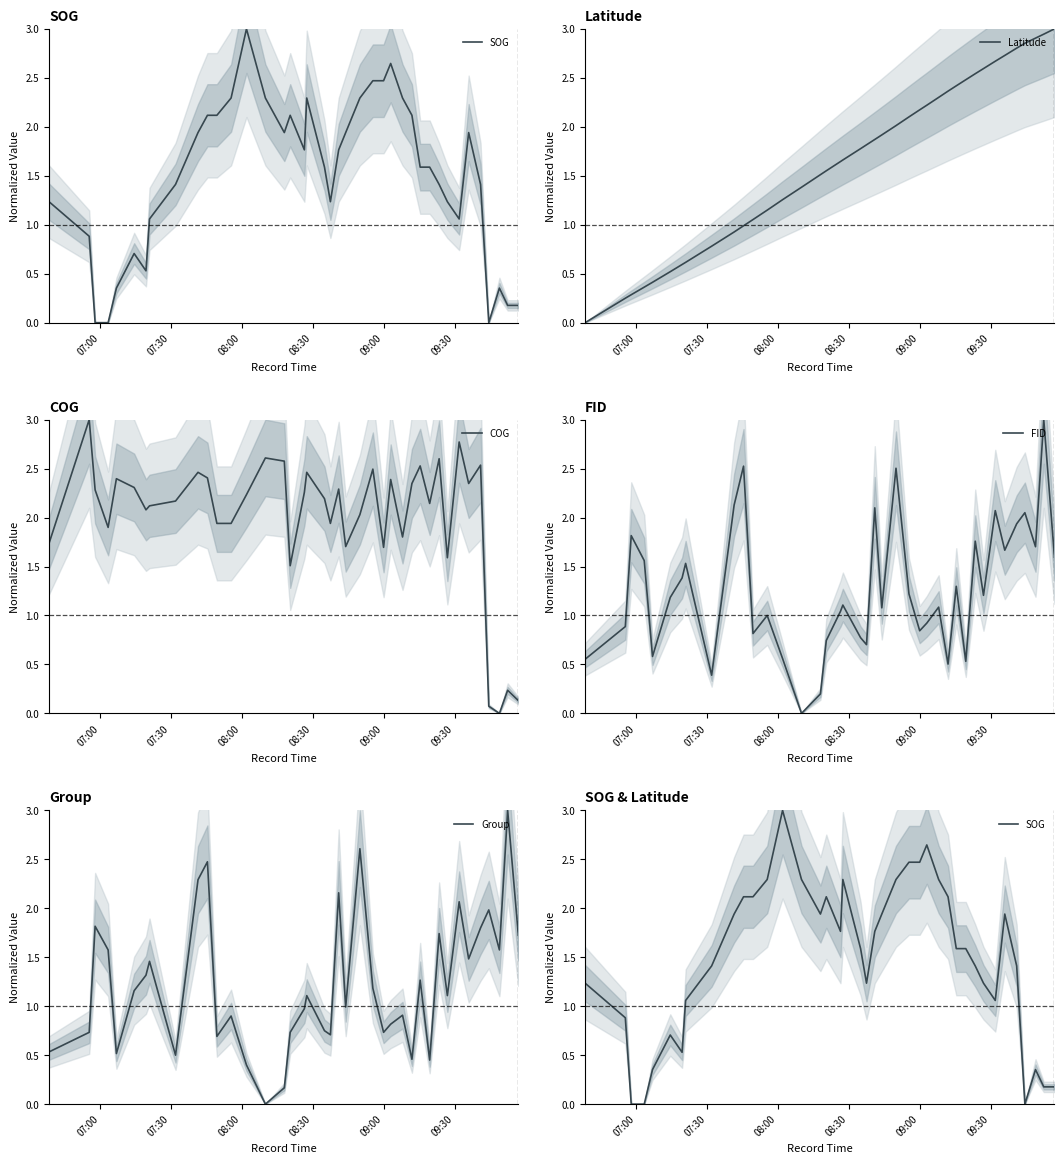

Reading right to left, transcribe all the data shown in this chart.

SOG: 0.2	0.2	0.4	0.0	1.4	1.9	1.1	1.2	1.4	1.6	1.6	2.1	2.3	2.6	2.5	2.5	2.3	1.9	1.8	1.2	1.6	2.3	1.8	2.1	1.9	2.3	3.0	2.3	2.1	2.1	1.9	1.4	1.1	0.5	0.7	0.4	0.0	0.0	0.9	1.2
Latitude: 3.0	2.9	2.9	2.9	2.8	2.7	2.7	2.6	2.5	2.5	2.4	2.4	2.3	2.2	2.2	2.1	2.0	1.9	1.9	1.8	1.8	1.7	1.6	1.6	1.5	1.4	1.3	1.1	1.1	1.0	0.9	0.8	0.6	0.6	0.5	0.4	0.4	0.3	0.2	0.0
COG: 0.1	0.2	0.0	0.1	2.5	2.3	2.8	1.6	2.6	2.1	2.5	2.3	1.8	2.4	1.7	2.5	2.0	1.7	2.3	1.9	2.2	2.5	2.3	1.5	2.6	2.6	2.2	1.9	1.9	2.4	2.5	2.2	2.1	2.1	2.3	2.4	1.9	2.3	3.0	1.7
FID: 1.6	3.0	1.7	2.0	1.9	1.7	2.1	1.2	1.8	0.5	1.3	0.5	1.1	0.9	0.8	1.2	2.5	1.1	2.1	0.7	0.8	1.1	1.0	0.7	0.2	0.0	0.6	1.0	0.8	2.5	2.1	0.4	1.5	1.4	1.2	0.6	1.6	1.8	0.9	0.6
Group: 1.7	3.0	1.6	2.0	1.8	1.5	2.1	1.1	1.7	0.4	1.3	0.5	0.9	0.8	0.7	1.2	2.6	1.0	2.2	0.7	0.8	1.1	1.0	0.7	0.2	0.0	0.4	0.9	0.7	2.5	2.3	0.5	1.5	1.3	1.2	0.5	1.6	1.8	0.7	0.5